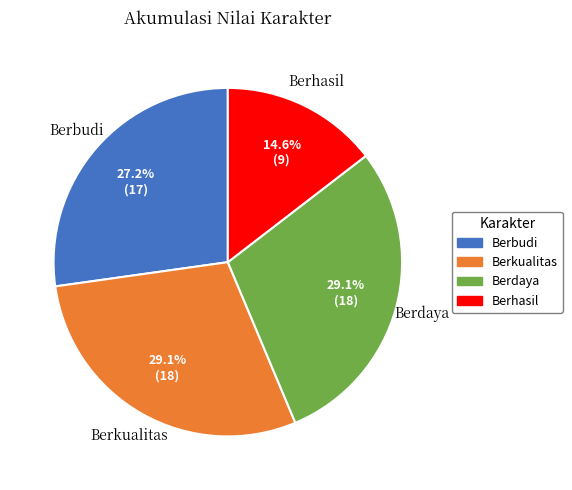

Is there a majority slice in this chart?

No